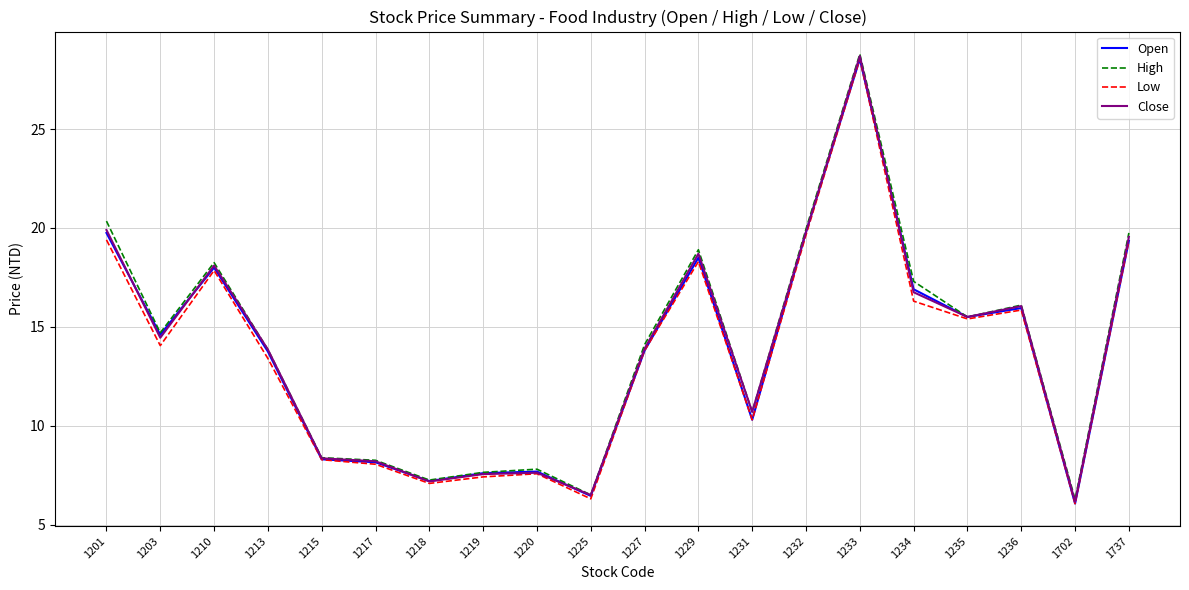

What is the approximate value of Open at 1227?

13.8